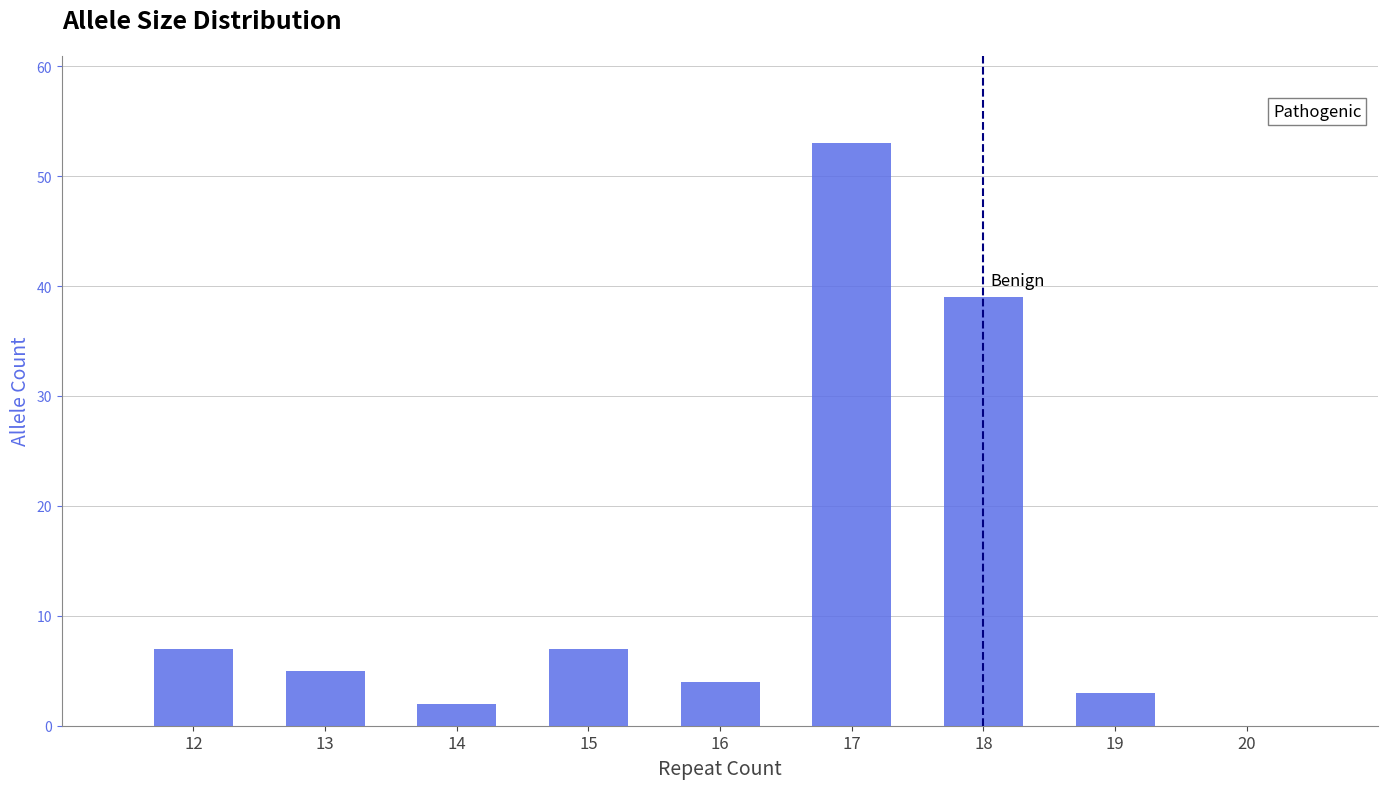

Reading right to left, extract all data points from this chart.

19=3	18=39	17=53	16=4	15=7	14=2	13=5	12=7